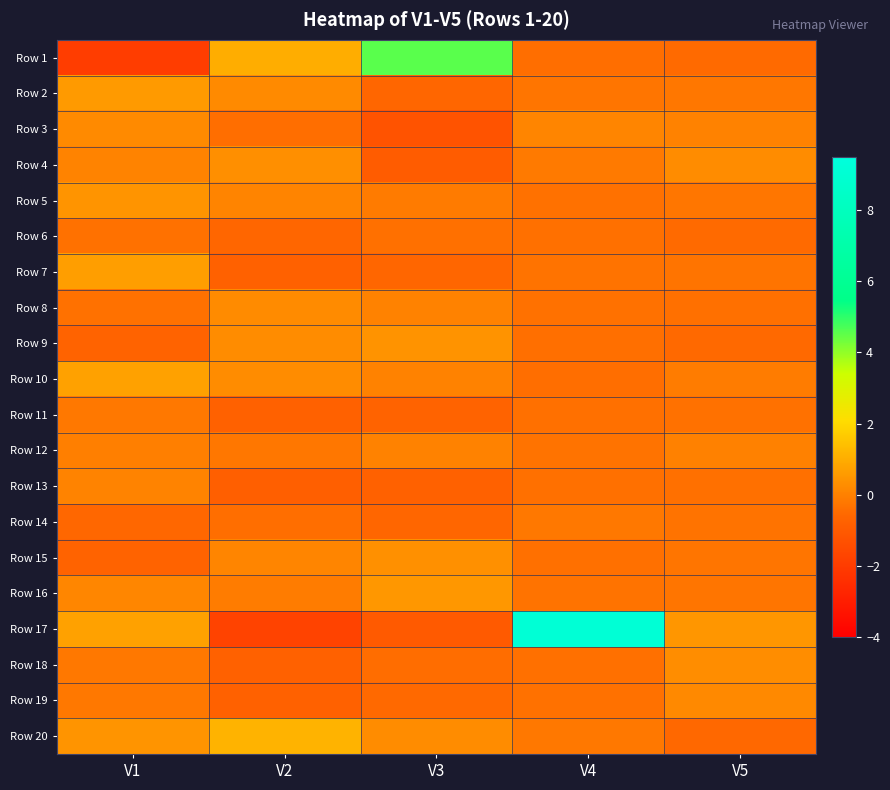

Reading left to right, transcribe all the data shown in this chart.

Row 1: V1=-2.0	V2=1.0	V3=4.6	V4=-0.4	V5=-0.5
Row 2: V1=0.6	V2=0.2	V3=-0.6	V4=-0.3	V5=-0.2
Row 3: V1=0.2	V2=-0.4	V3=-1.2	V4=0.1	V5=0.0
Row 4: V1=0.0	V2=0.3	V3=-0.9	V4=-0.2	V5=0.3
Row 5: V1=0.4	V2=0.1	V3=-0.1	V4=-0.3	V5=-0.3
Row 6: V1=-0.3	V2=-0.6	V3=-0.4	V4=-0.4	V5=-0.5
Row 7: V1=0.7	V2=-0.8	V3=-0.6	V4=-0.3	V5=-0.3
Row 8: V1=-0.3	V2=0.2	V3=0.0	V4=-0.3	V5=-0.4
Row 9: V1=-0.7	V2=0.3	V3=0.4	V4=-0.4	V5=-0.5
Row 10: V1=0.7	V2=0.3	V3=0.0	V4=-0.4	V5=-0.1
Row 11: V1=-0.2	V2=-0.8	V3=-0.7	V4=-0.4	V5=-0.3
Row 12: V1=-0.0	V2=-0.2	V3=0.0	V4=-0.3	V5=-0.0
Row 13: V1=0.0	V2=-0.8	V3=-0.8	V4=-0.4	V5=-0.4
Row 14: V1=-0.6	V2=-0.4	V3=-0.6	V4=-0.2	V5=-0.3
Row 15: V1=-0.7	V2=0.1	V3=0.3	V4=-0.4	V5=-0.3
Row 16: V1=0.1	V2=-0.1	V3=0.5	V4=-0.3	V5=-0.3
Row 17: V1=0.7	V2=-1.8	V3=-1.0	V4=9.1	V5=0.5
Row 18: V1=-0.2	V2=-0.8	V3=-0.4	V4=-0.4	V5=0.3
Row 19: V1=-0.2	V2=-0.8	V3=-0.5	V4=-0.3	V5=0.2
Row 20: V1=0.4	V2=1.1	V3=0.3	V4=-0.2	V5=-0.6